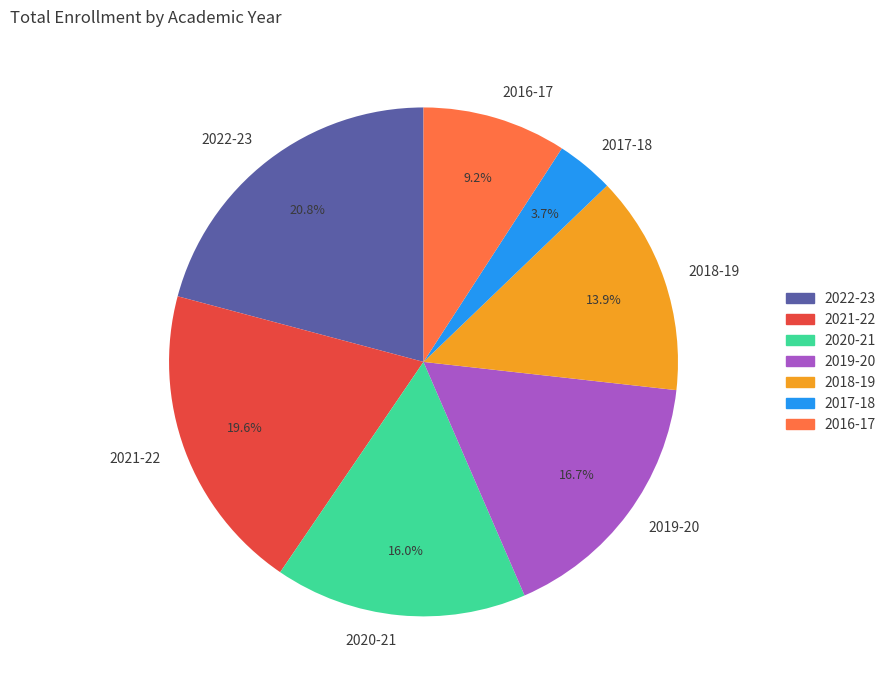

To the nearest percent, what is the average slice percentage?

14%